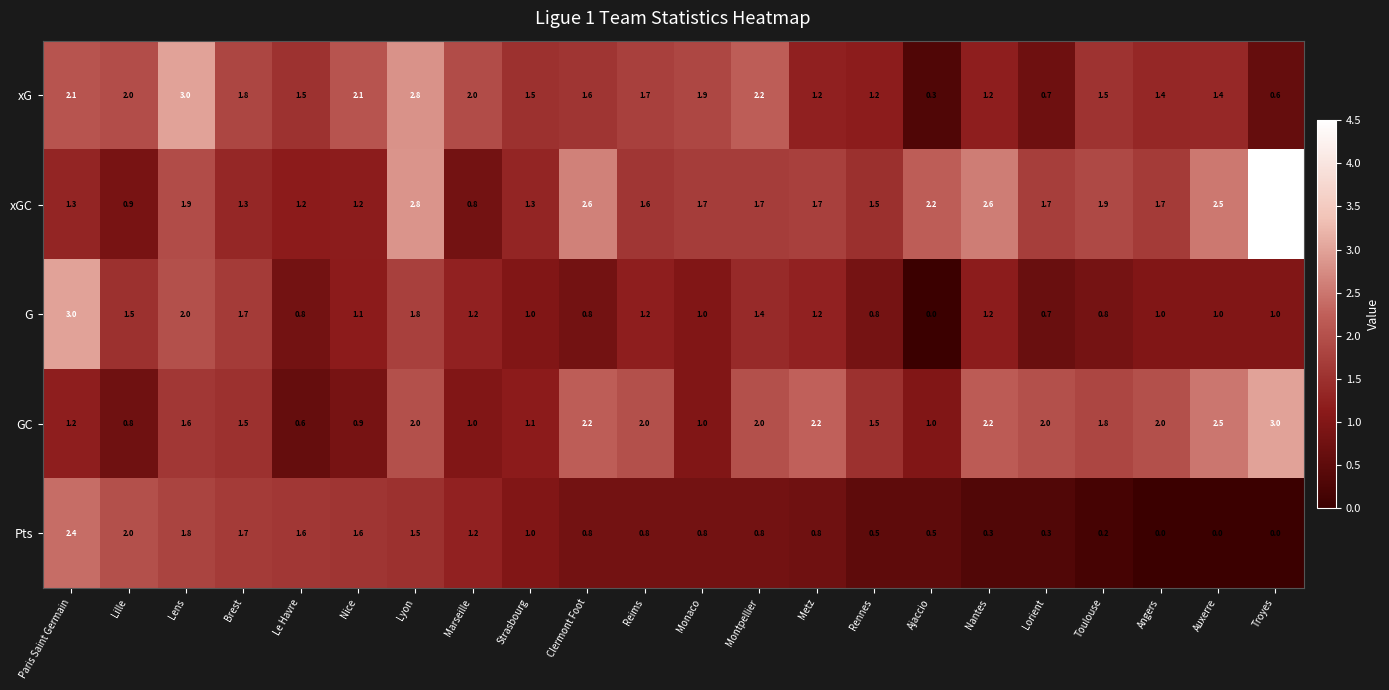

Rank the series at Nice from lowest to highest value.

GC, G, xGC, Pts, xG